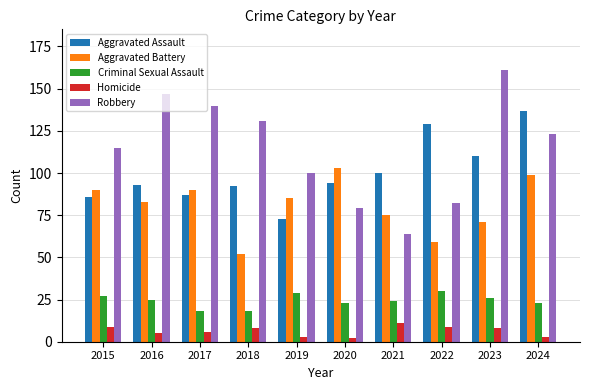

Which series has the largest total across all categories?

Robbery